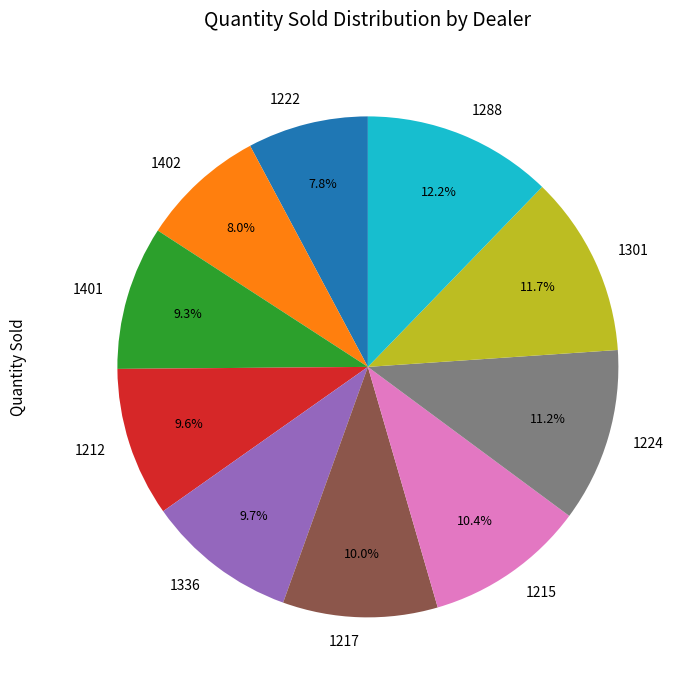

Approximately how many times larger is the value at 1222 compared to 1301?

0.7